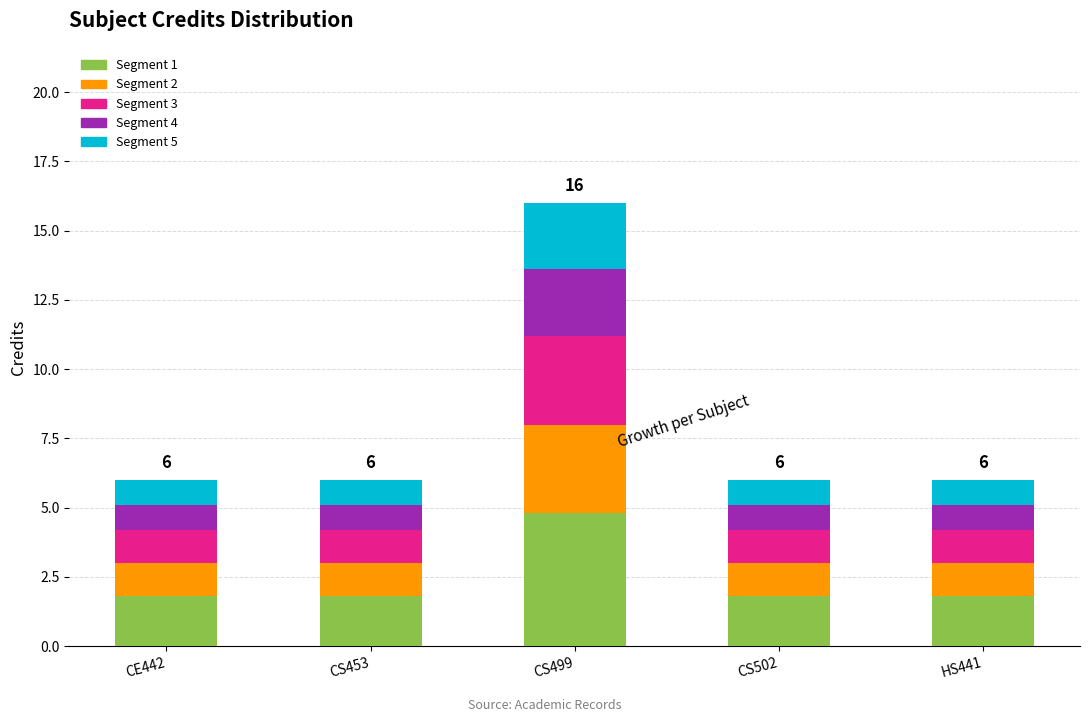

What is the minimum value for Segment 1?

1.8